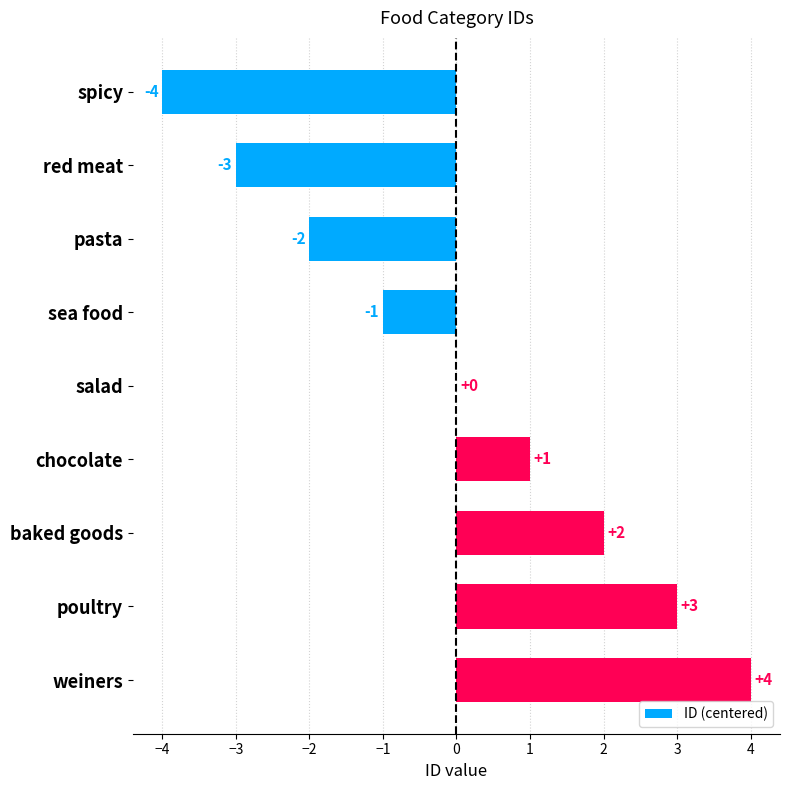

Which category has the highest value across all series?

weiners